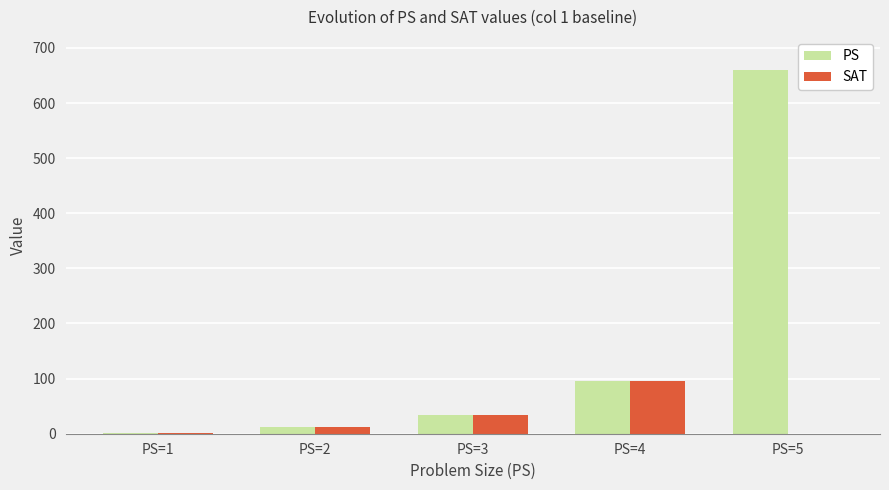

What is the maximum value shown in the chart?

660